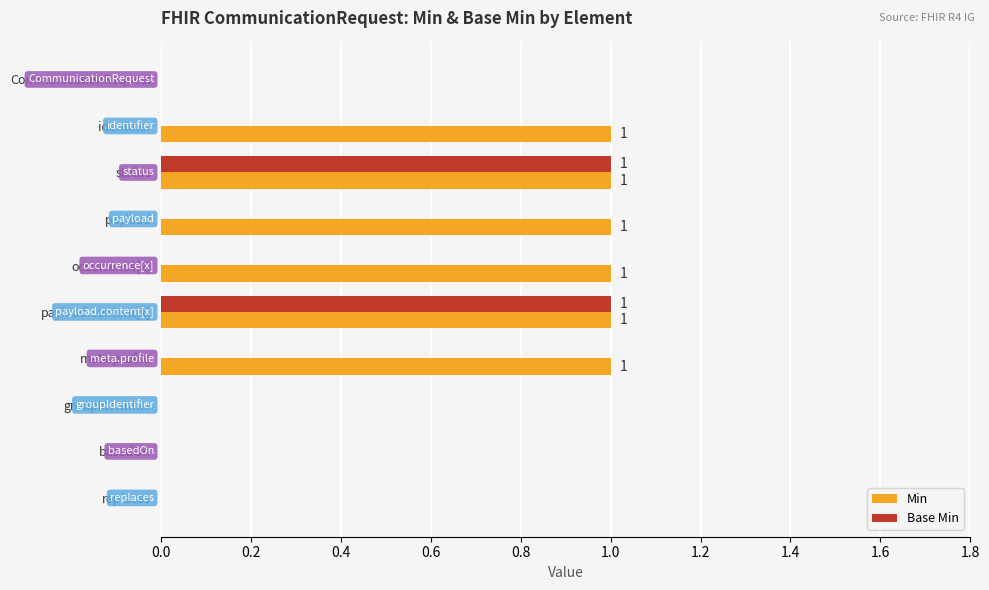

Which series has the largest total across all categories?

Min